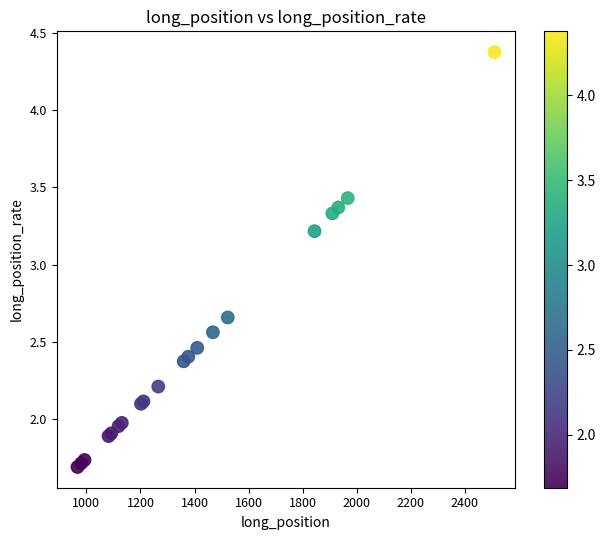

What Y value in the scatter plot is closest to 3?

3.2